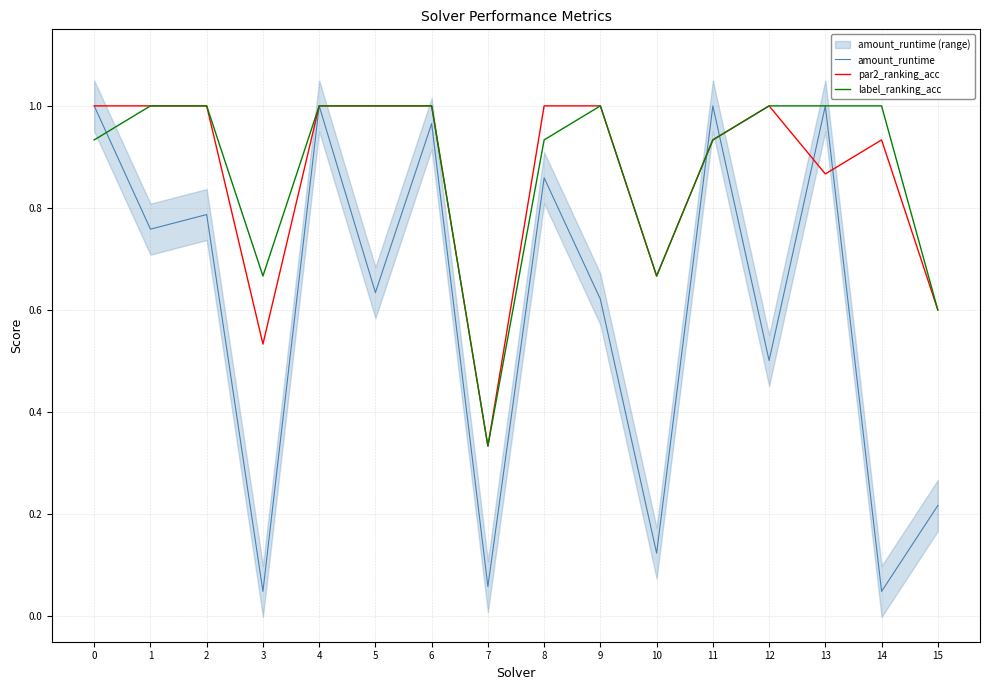

True or false: par2_ranking_acc has a value of 1.0 at 12.

True